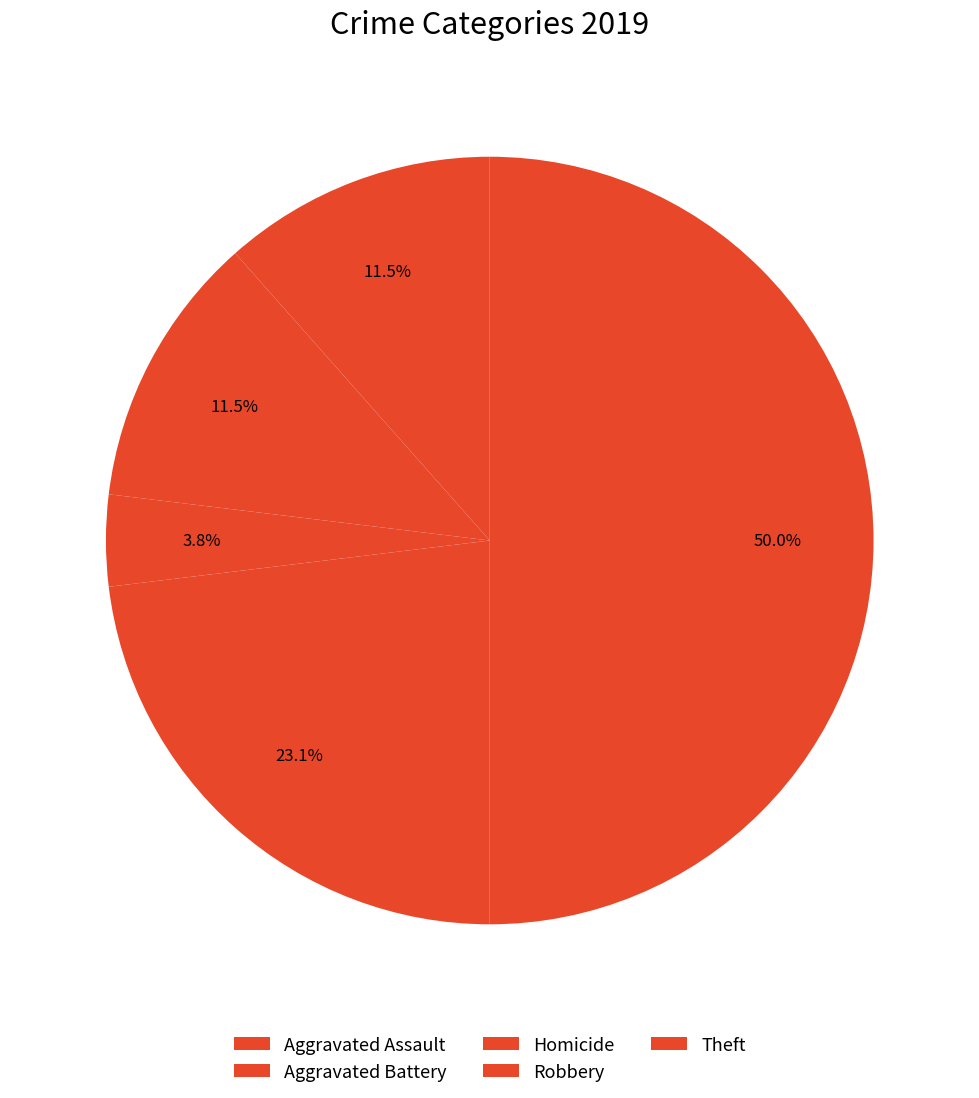

How many segments does this pie chart have?

5